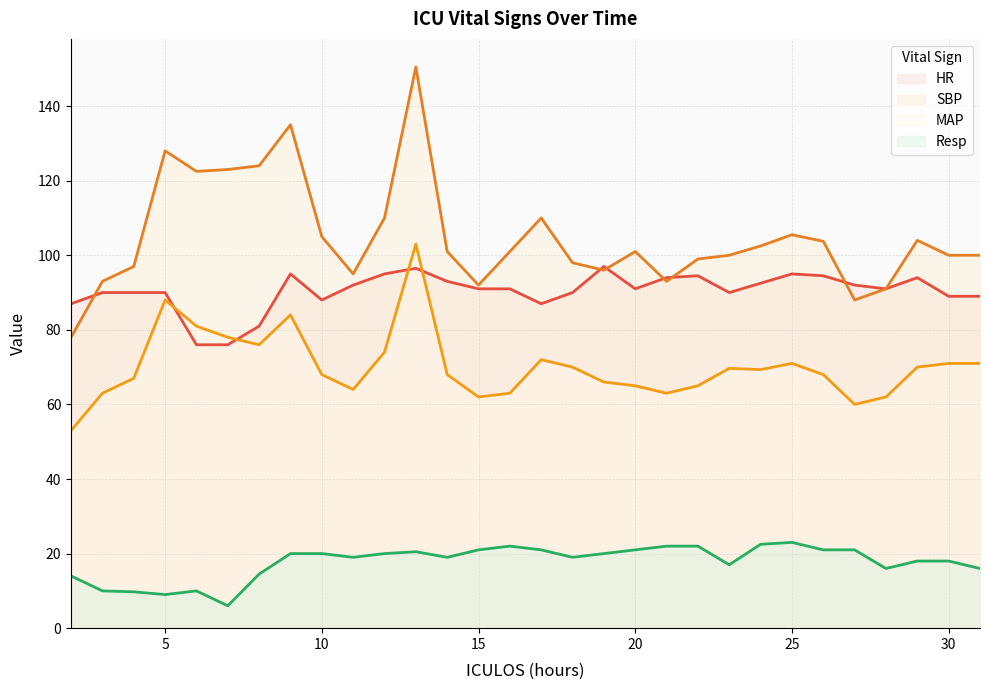

Does the chart have visible grid lines?

Yes